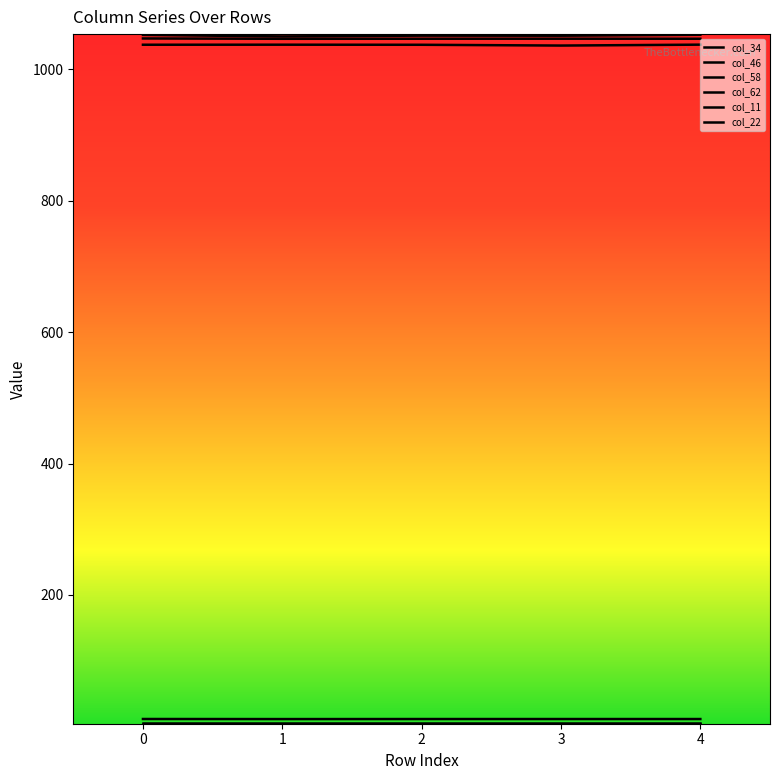

Which series has the widest spread of values?

col_58